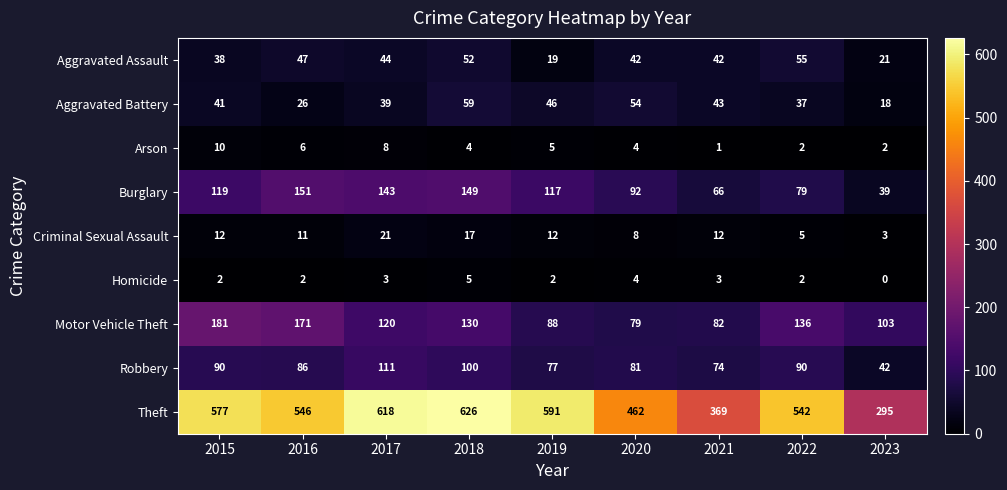

What is the average value of the Burglary series?

106